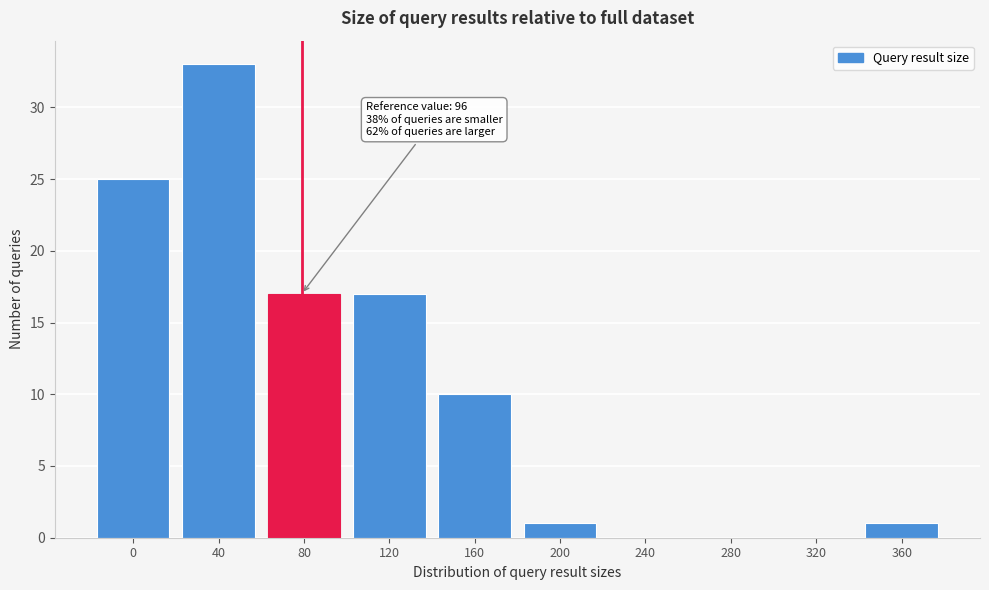

Reading left to right, what are all the values shown in this chart?

0=25	40=33	80=17	120=17	160=10	200=1	240=0	280=0	320=0	360=1